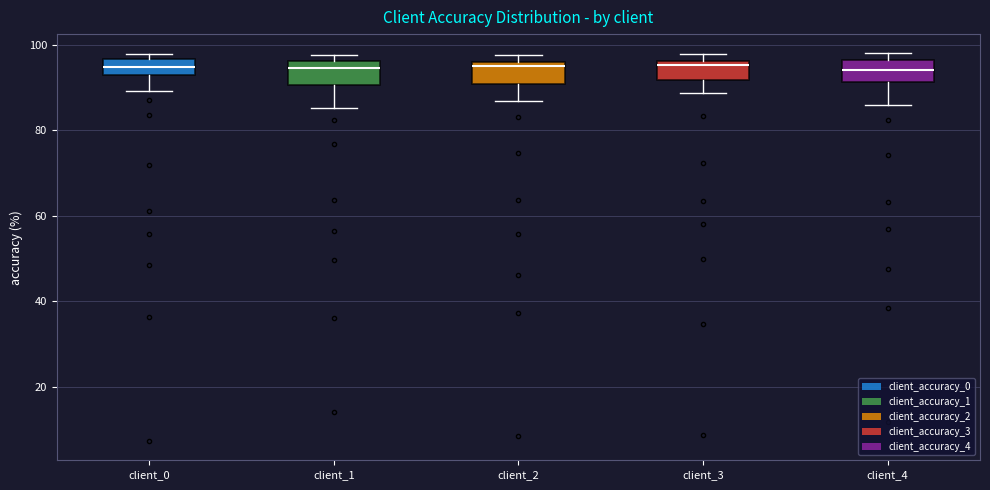

Where is the lower edge of the box for client_2 on the y-axis? The values are not printed on the chart, so give them approximately, as read against the axis.

90